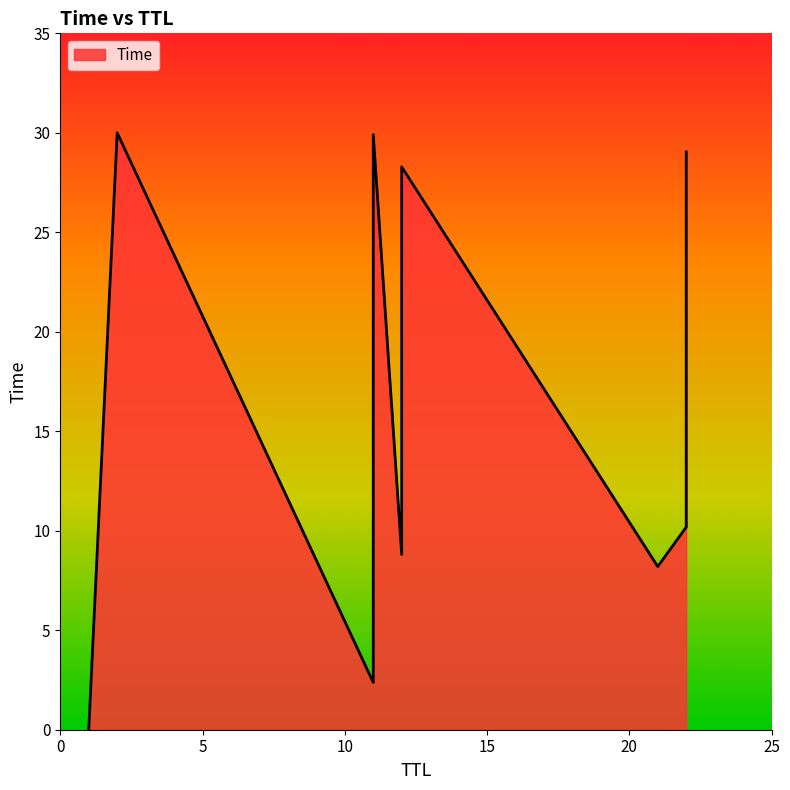

The value at 12 is 23.0. True or false?

False